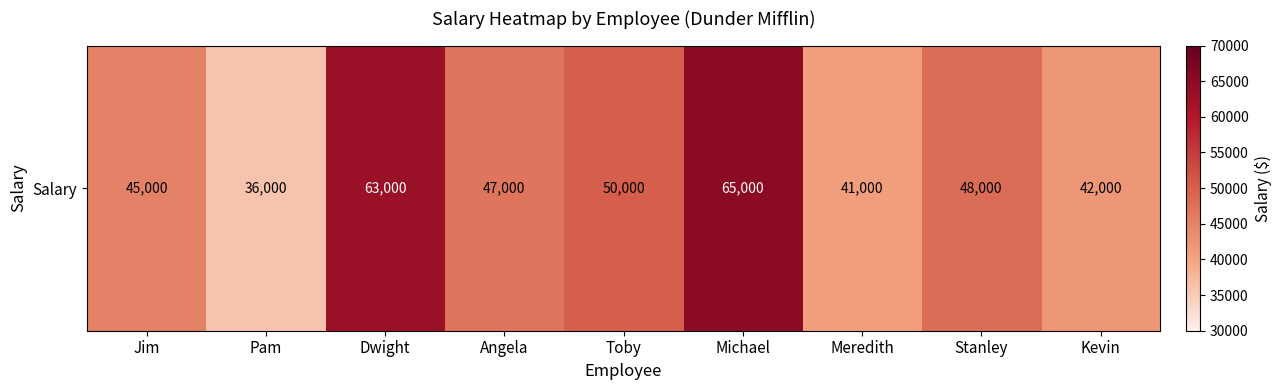

What is the minimum value shown in the chart?

36000